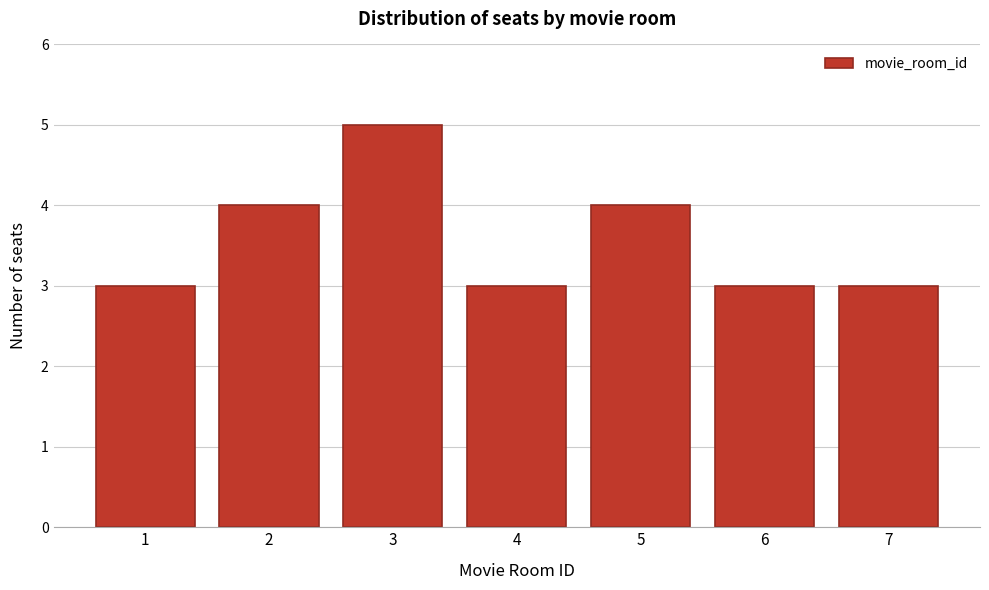

Reading right to left, extract all data points from this chart.

3	3	4	3	5	4	3